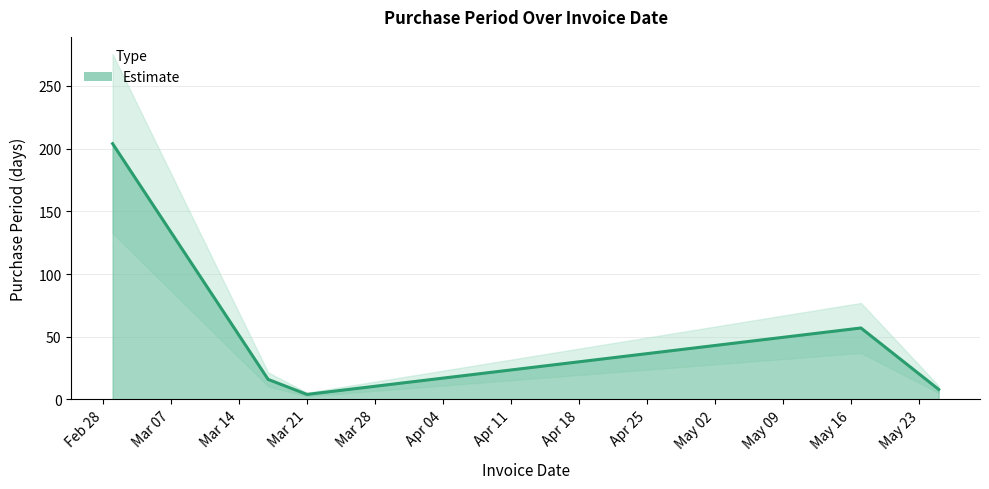

Reading left to right, list all the values displayed in this chart.

204	16	4	57	8